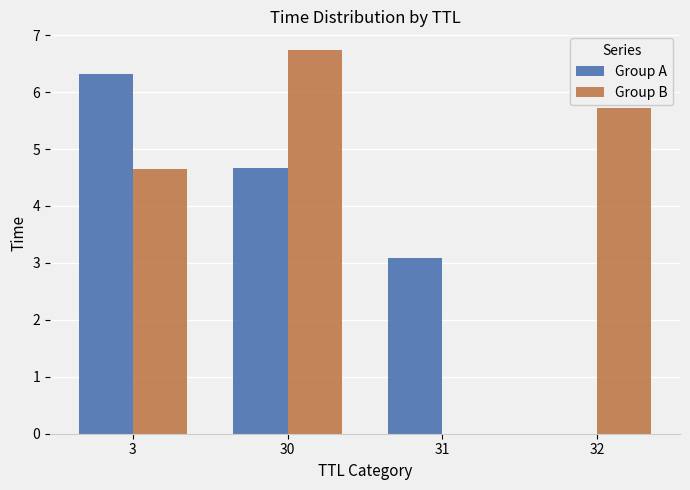

Where is Group A nearest to the value 3?

31